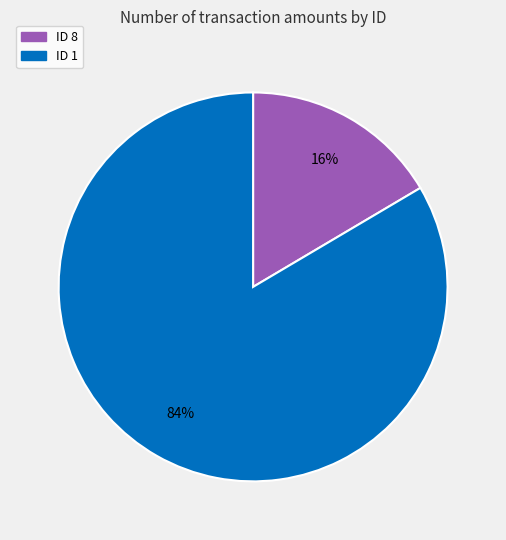

How many segments does this pie chart have?

2